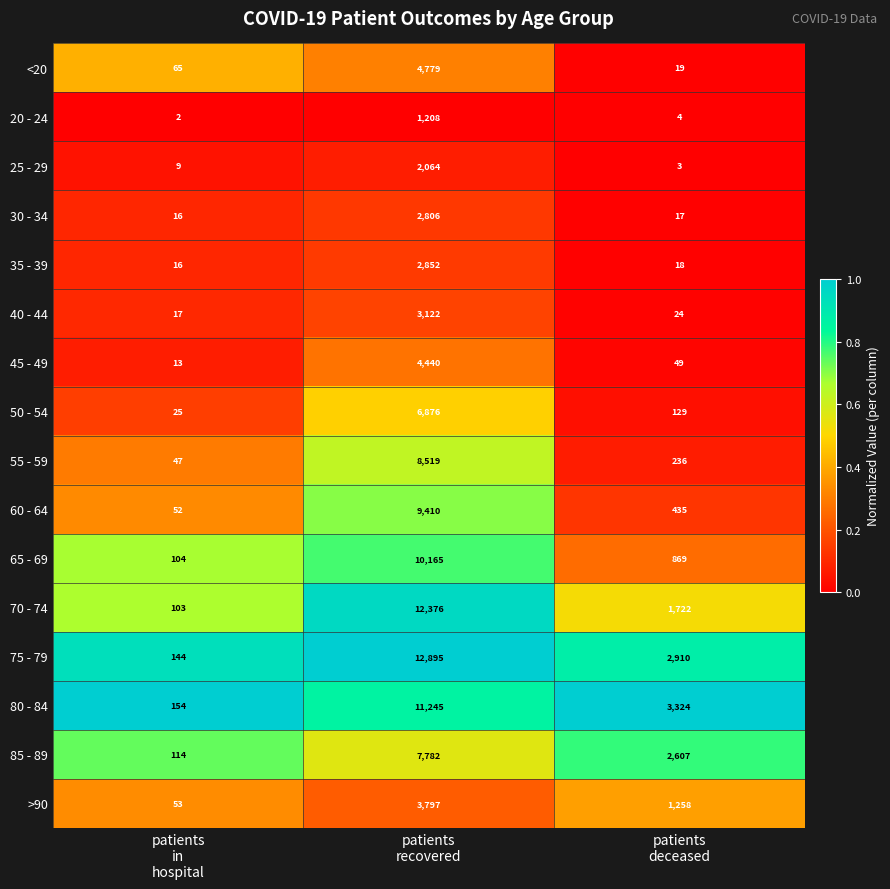

Which series has the largest range (max minus min)?

75 - 79